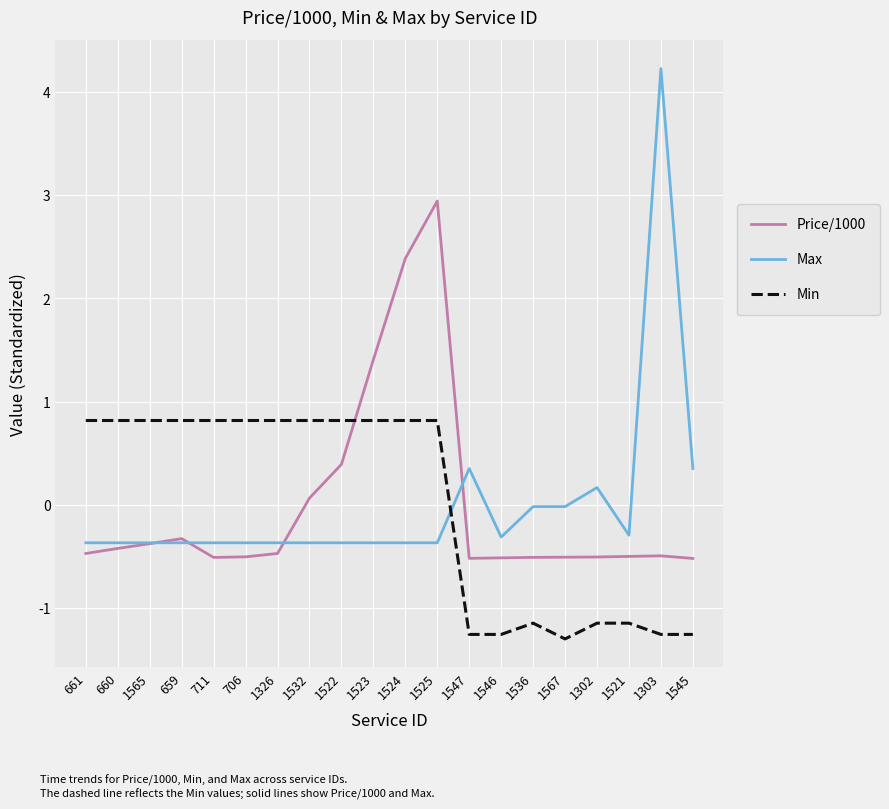

True or false: Min has a value of 0.8 at 1532.

True